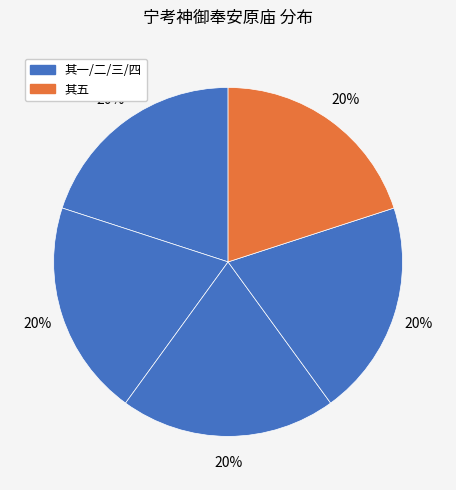

How many segments does this pie chart have?

5